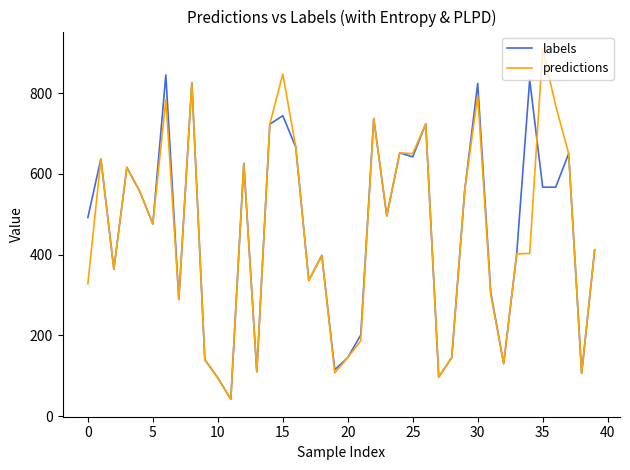

List the series in order of their peak value, highest first.

predictions, labels